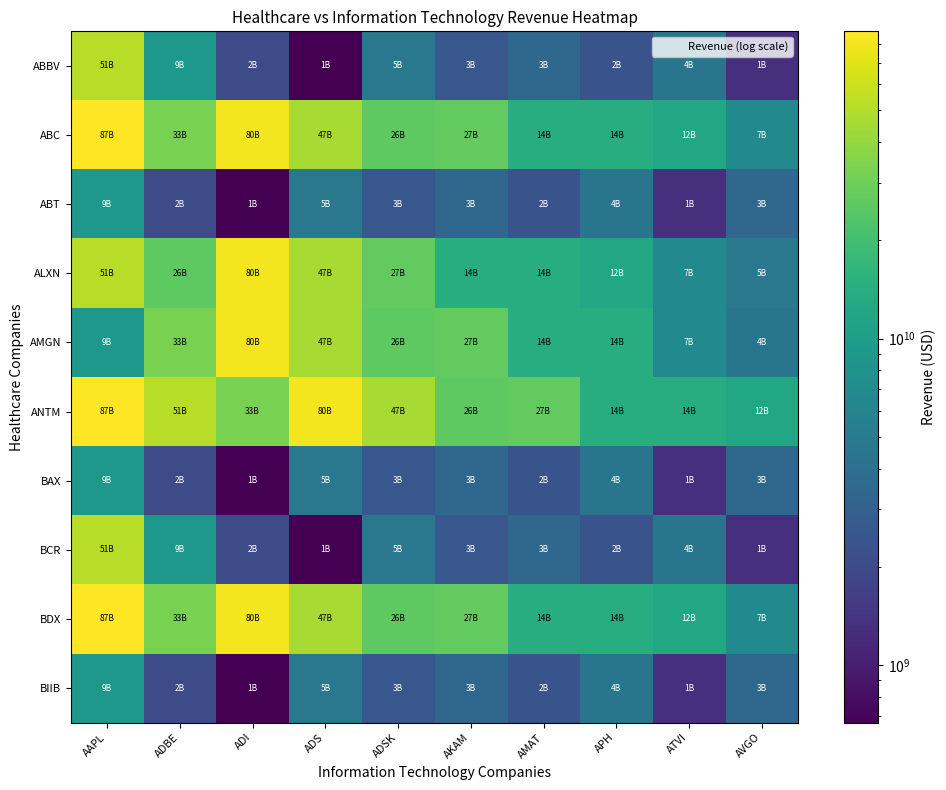

Reading left to right, transcribe all the data shown in this chart.

ABBV: AAPL=51346000000	ADBE=9039286000	ADI=2014991000	ADS=667632000	ADSK=4726400000	AKAM=2503179000	AMAT=3420000000	APH=2375100000	ATVI=4478000000	AVGO=1292000000
ABC: AAPL=87204000000	ADBE=32551000000	ADI=80361000000	ADS=46533000000	ADSK=26183000000	AKAM=27310000000	AMAT=13954000000	APH=14012000000	ATVI=12201175000	AVGO=6713000000
ABT: AAPL=9039286000	ADBE=2014991000	ADI=667632000	ADS=4726400000	ADSK=2503179000	AKAM=3420000000	AMAT=2375100000	APH=4478000000	ATVI=1292000000	AVGO=3420000000
ALXN: AAPL=51346000000	ADBE=26183000000	ADI=80361000000	ADS=46533000000	ADSK=27310000000	AKAM=13954000000	AMAT=14012000000	APH=12201175000	ATVI=6713000000	AVGO=4726400000
AMGN: AAPL=9039286000	ADBE=32551000000	ADI=80361000000	ADS=46533000000	ADSK=26183000000	AKAM=27310000000	AMAT=13954000000	APH=14012000000	ATVI=6713000000	AVGO=4478000000
ANTM: AAPL=87204000000	ADBE=51346000000	ADI=32551000000	ADS=80361000000	ADSK=46533000000	AKAM=26183000000	AMAT=27310000000	APH=13954000000	ATVI=14012000000	AVGO=12201175000
BAX: AAPL=9039286000	ADBE=2014991000	ADI=667632000	ADS=4726400000	ADSK=2503179000	AKAM=3420000000	AMAT=2375100000	APH=4478000000	ATVI=1292000000	AVGO=3420000000
BCR: AAPL=51346000000	ADBE=9039286000	ADI=2014991000	ADS=667632000	ADSK=4726400000	AKAM=2503179000	AMAT=3420000000	APH=2375100000	ATVI=4478000000	AVGO=1292000000
BDX: AAPL=87204000000	ADBE=32551000000	ADI=80361000000	ADS=46533000000	ADSK=26183000000	AKAM=27310000000	AMAT=13954000000	APH=14012000000	ATVI=12201175000	AVGO=6713000000
BIIB: AAPL=9039286000	ADBE=2014991000	ADI=667632000	ADS=4726400000	ADSK=2503179000	AKAM=3420000000	AMAT=2375100000	APH=4478000000	ATVI=1292000000	AVGO=3420000000